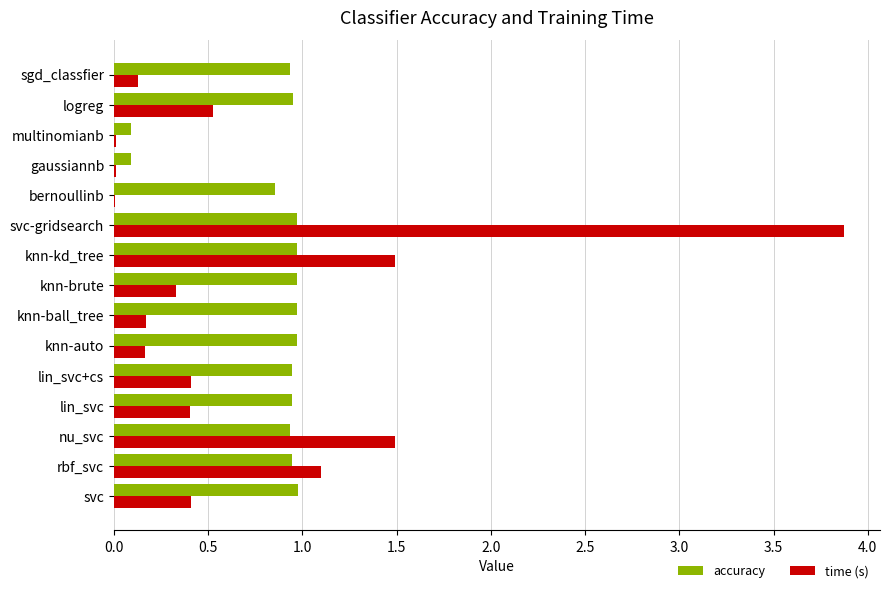

True or false: accuracy has a value of 1.4 at logreg.

False